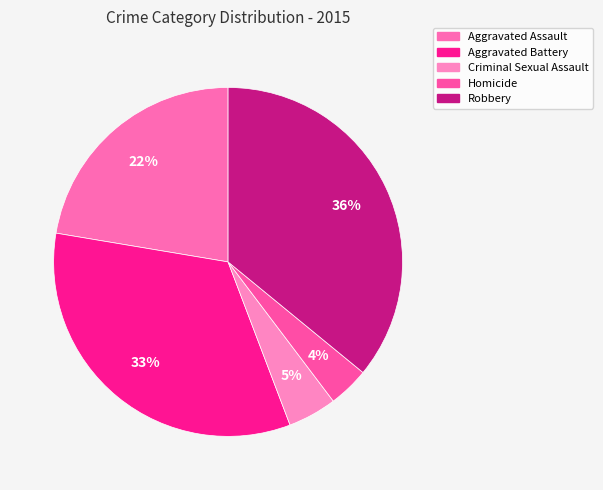

How many slices are in this pie chart?

5